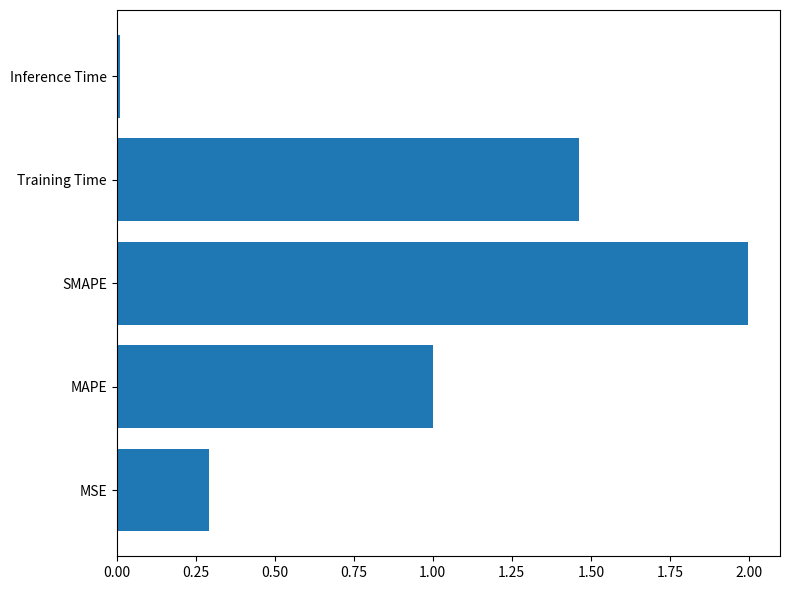

How many categories are shown in the chart?

5